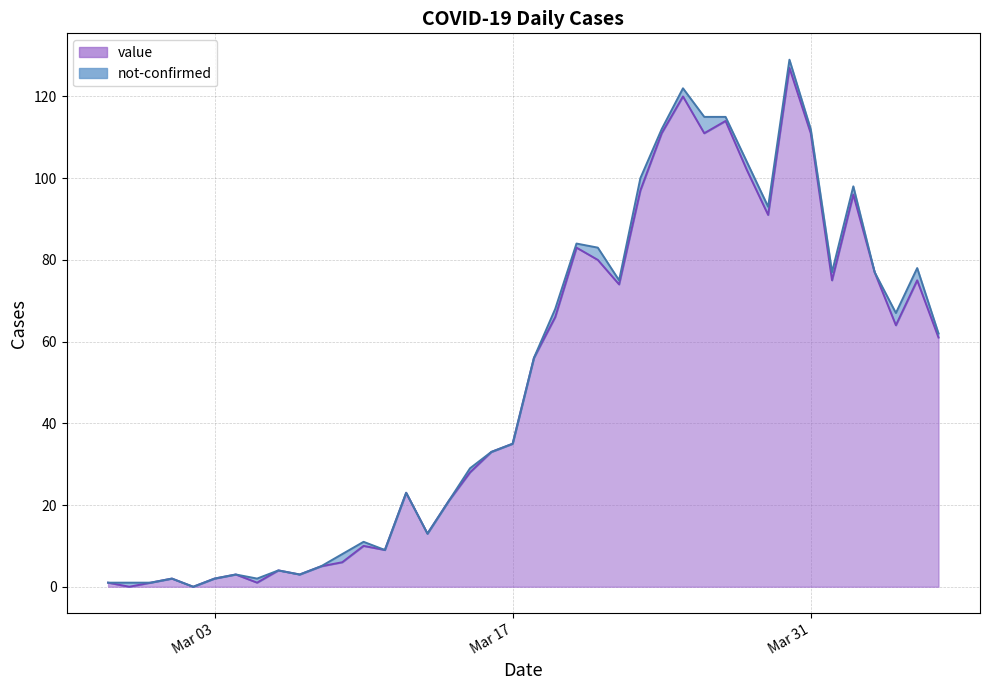

What is the highest value of the value series?

127